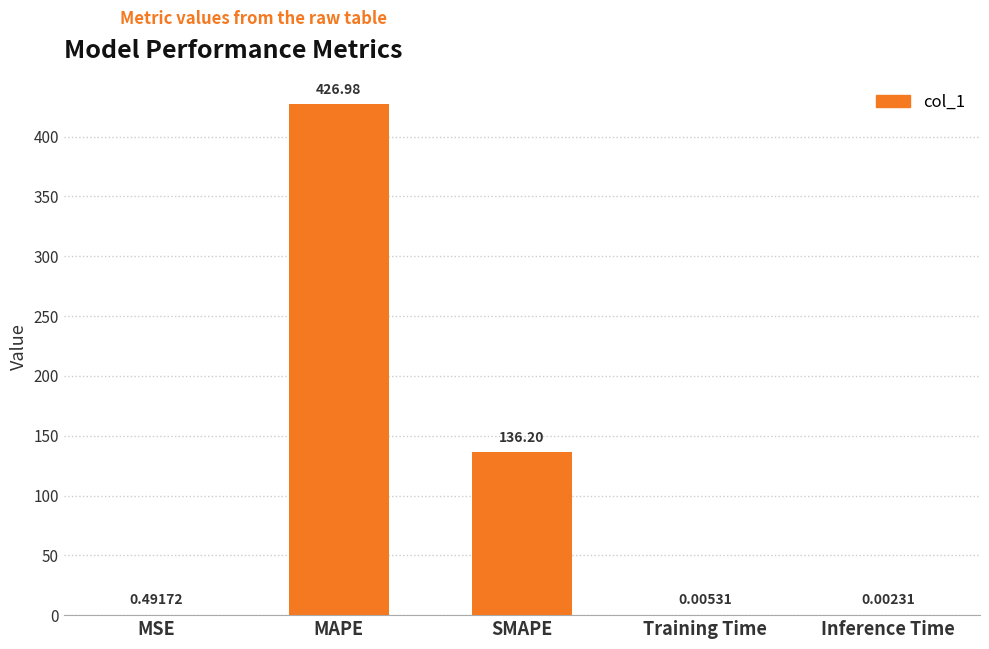

At which category does the chart reach its peak across all series?

MAPE